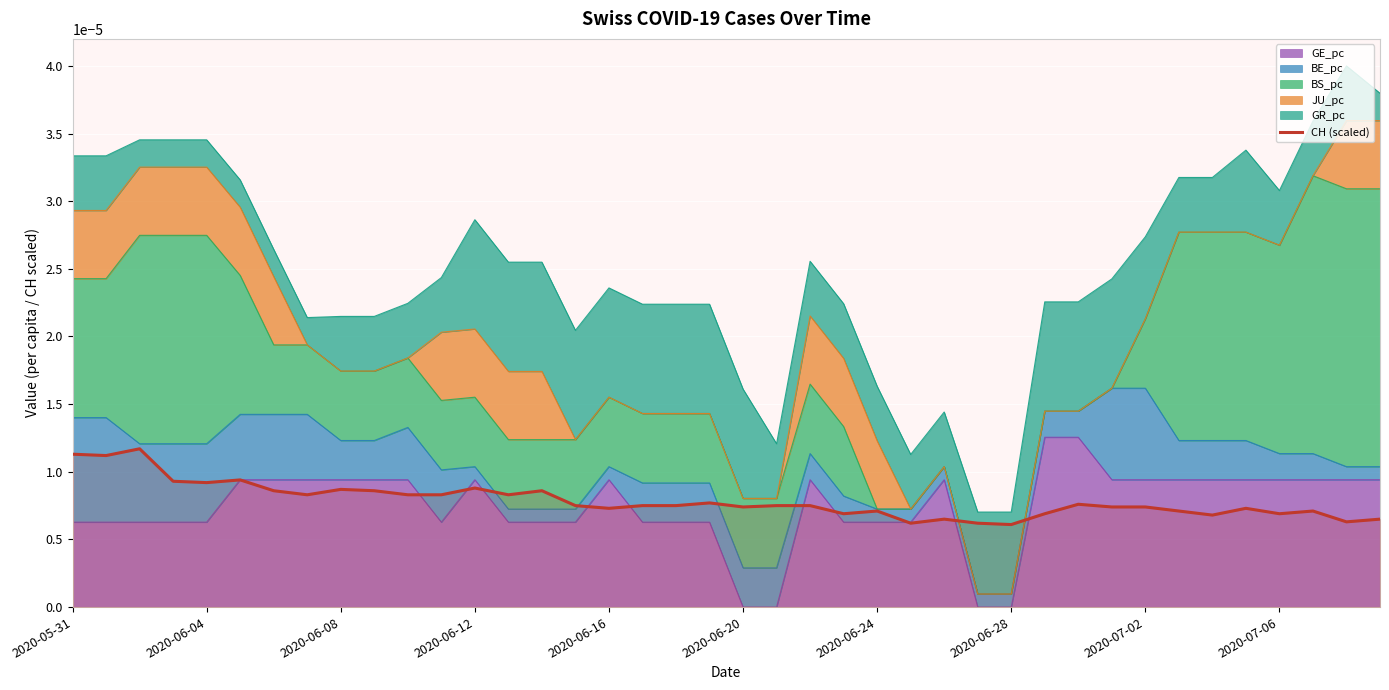

True or false: the data shows 0.0 at 33.

False